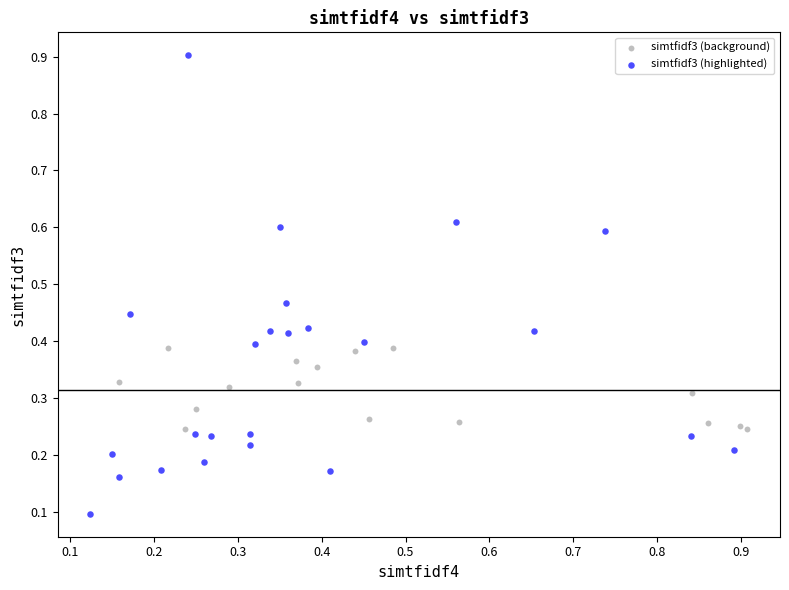

Which series contains the highest Y value?

simtfidf3 (highlighted)